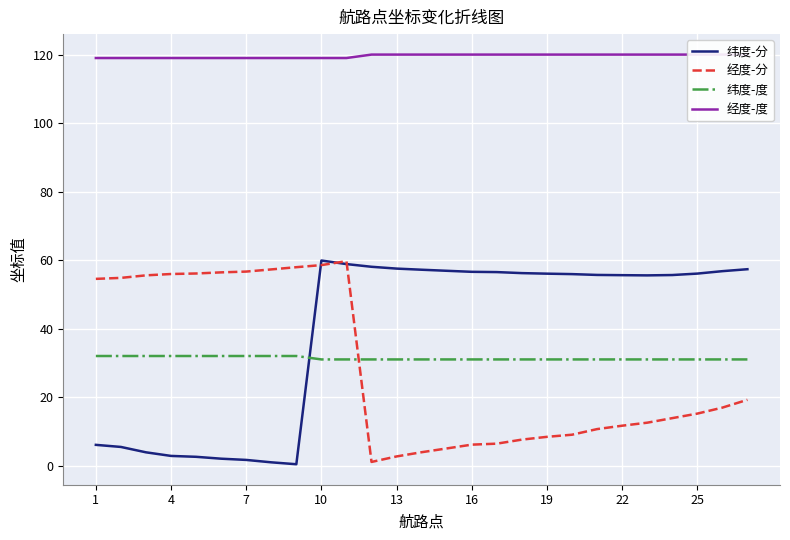

The 经度-分 series shows 5.8 at 25. True or false?

False